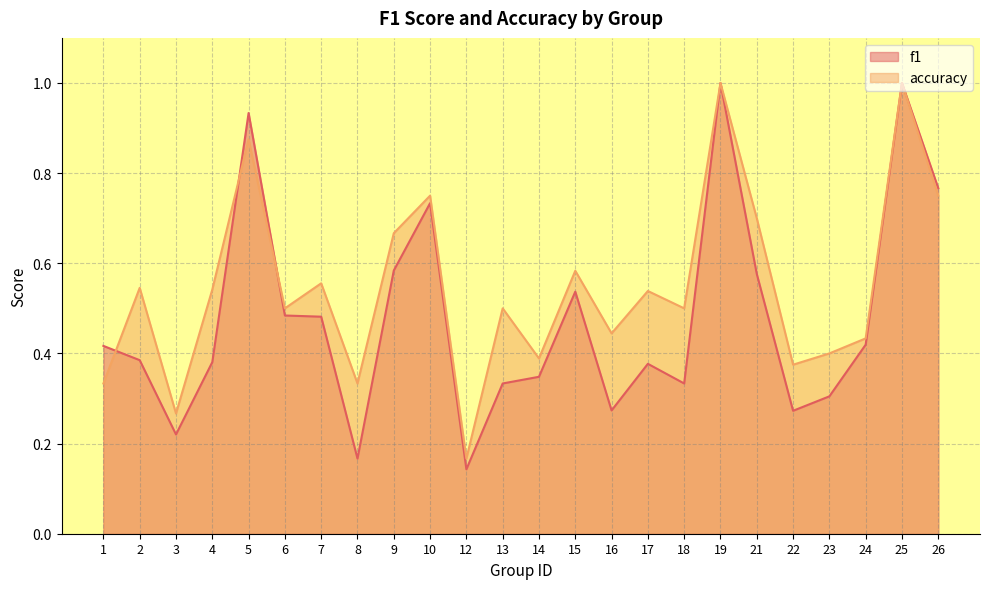

True or false: accuracy has a value of 1.4 at 5.

False